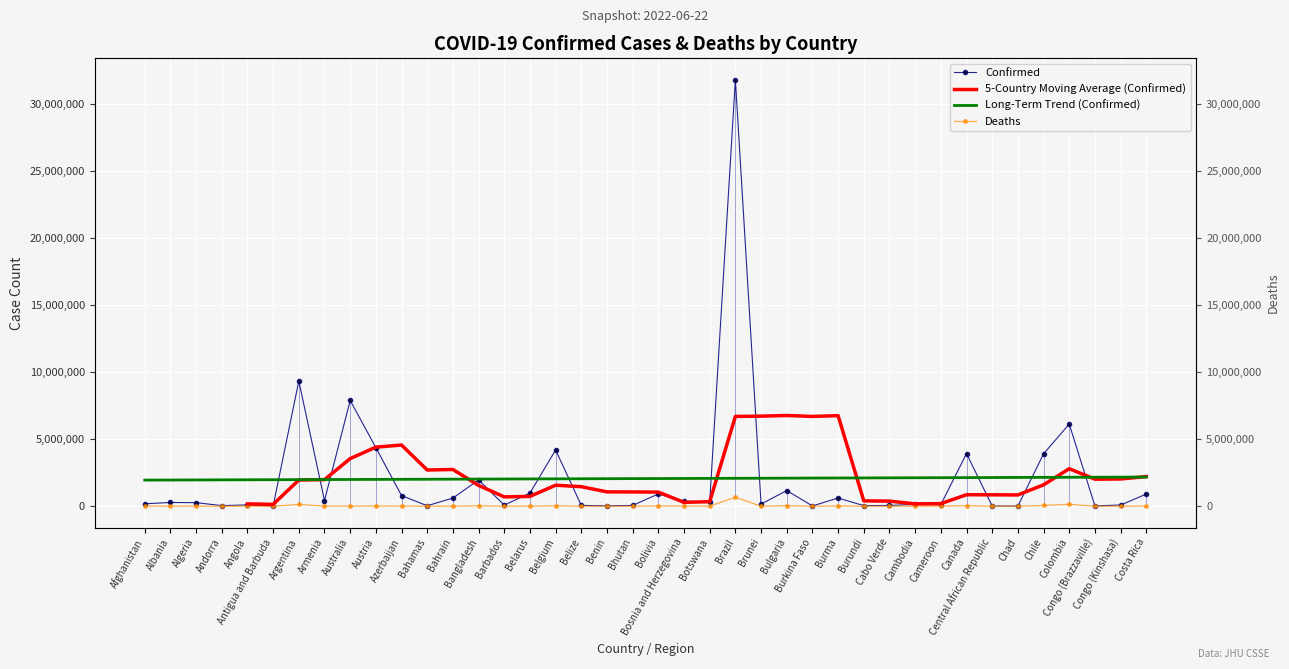

Which series changed the most between Belgium and Costa Rica?

Confirmed